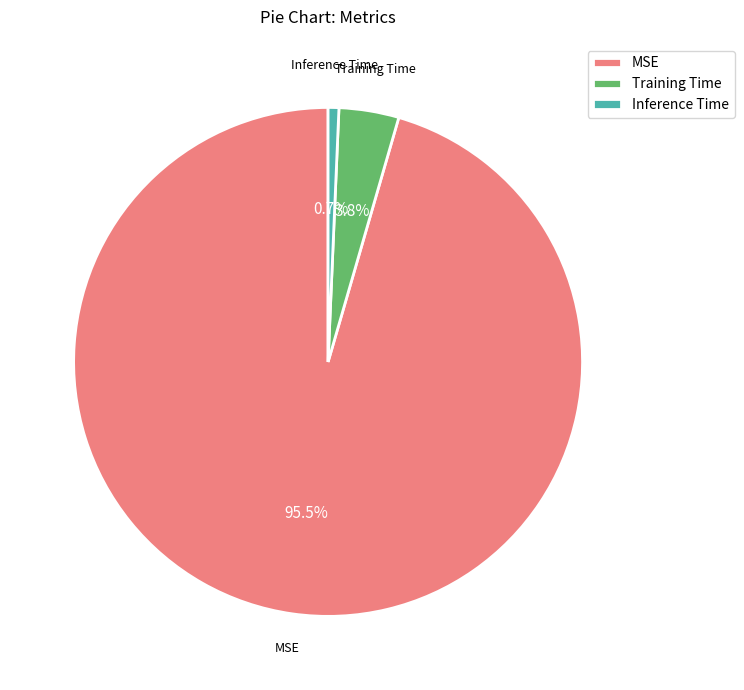

What percentage is the Training Time slice, to the nearest percent?

4%